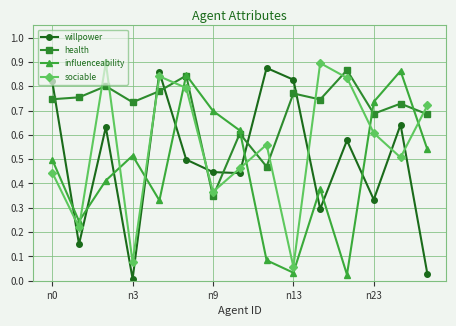

True or false: health and influenceability intersect in this chart.

True